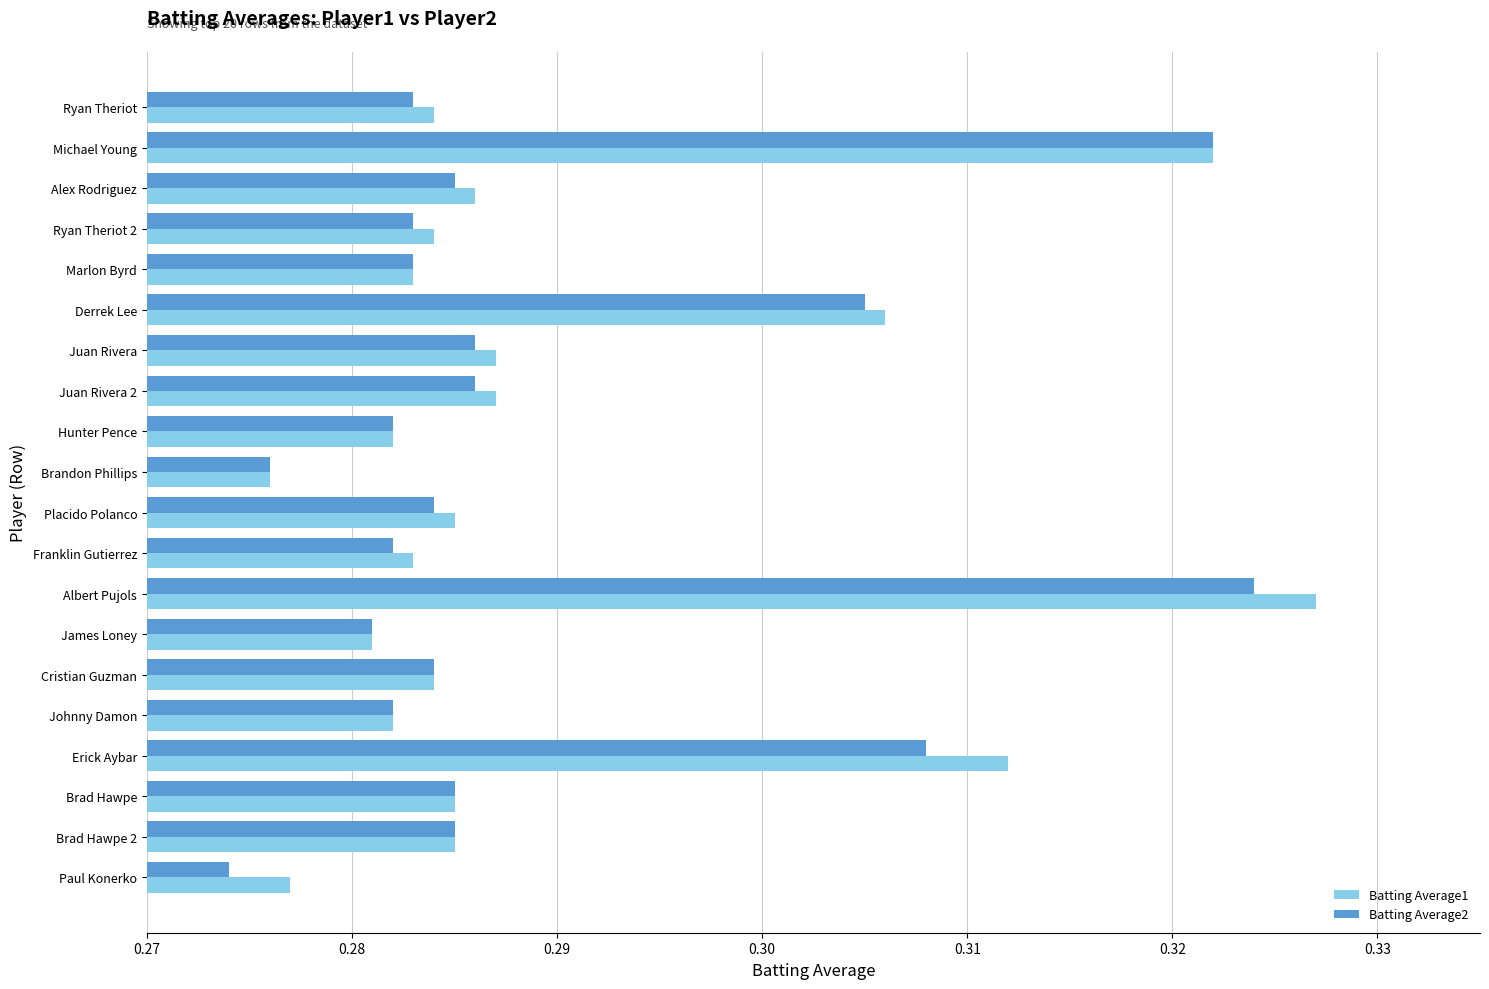

What is the sum of the Batting Average2 values at Brad Hawpe and Hunter Pence?

0.6